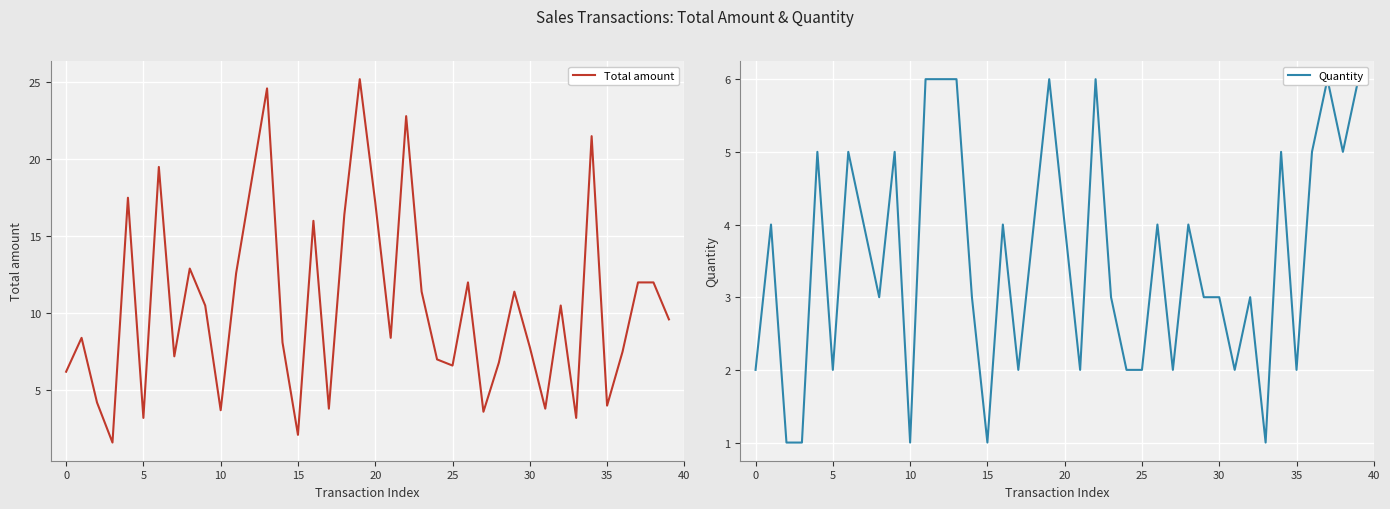

What is the average value of the Quantity series?

3.5